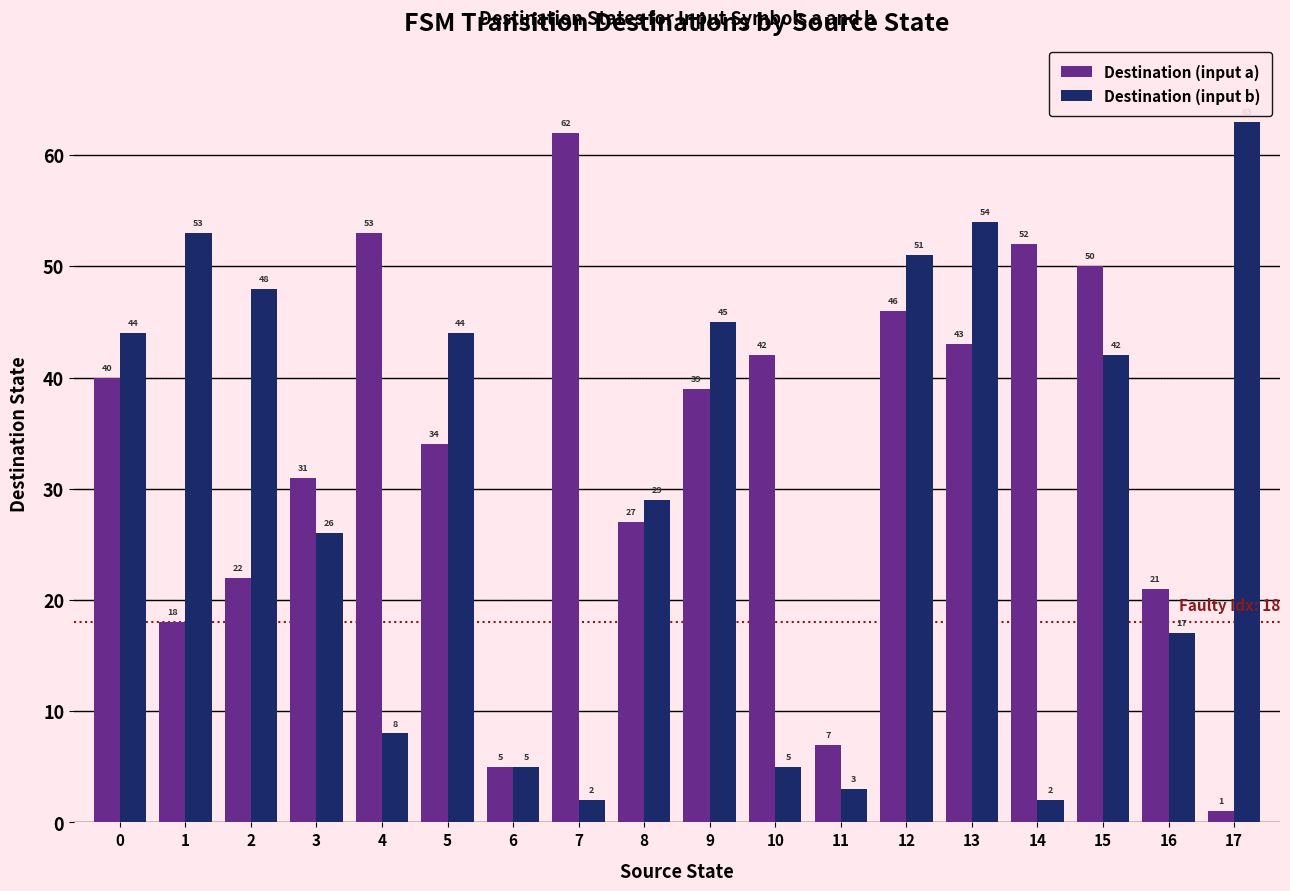

What is the spread (max minus min) of values at 17?

62